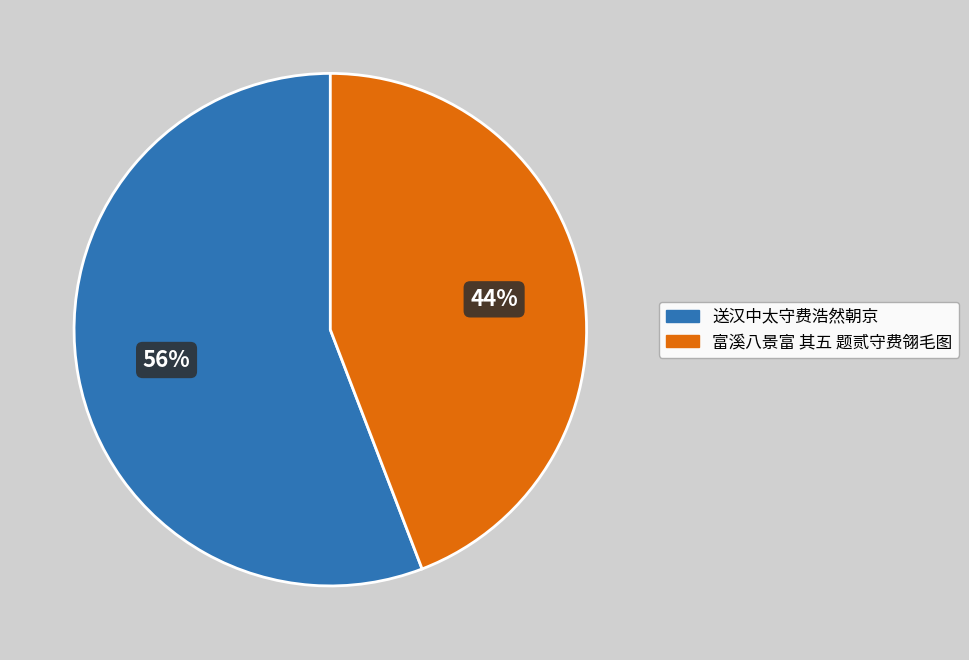

True or false: 送汉中太守费浩然朝京 accounts for 56% of the total.

True